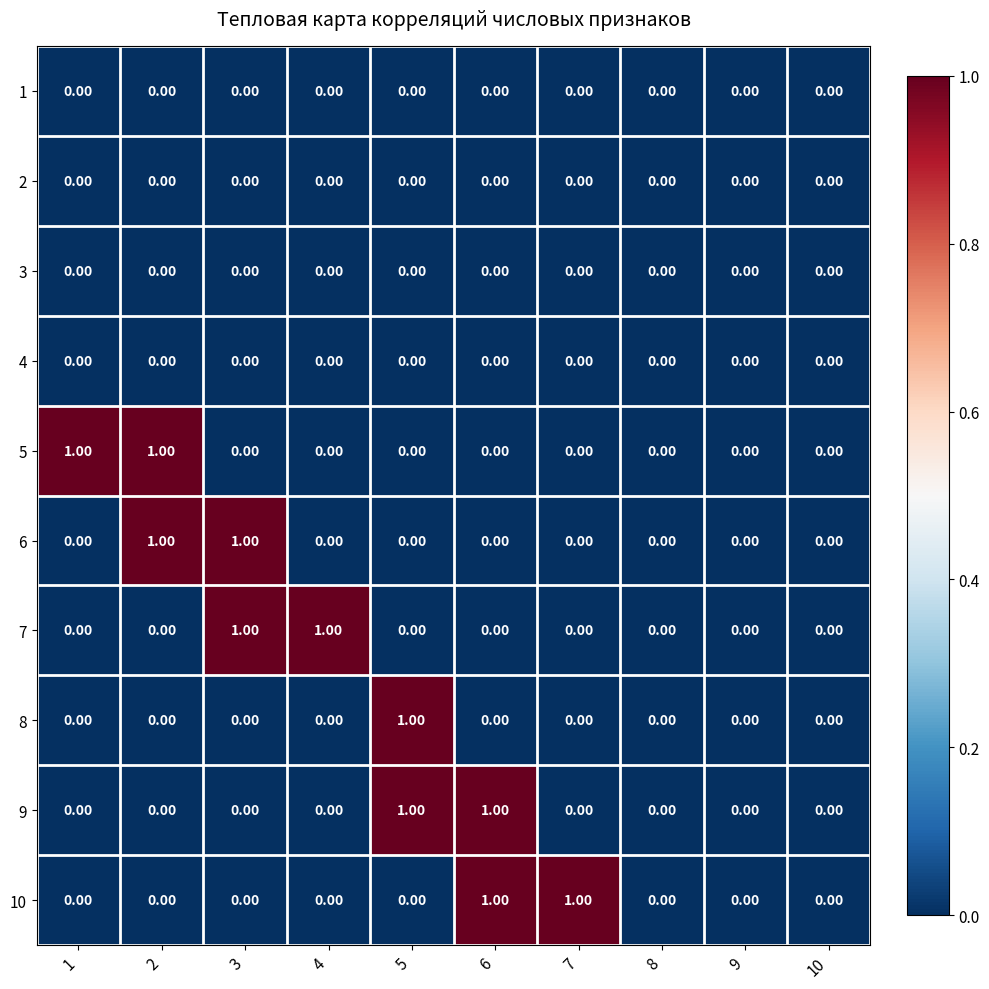

Which series changed the most between 4 and 10?

7